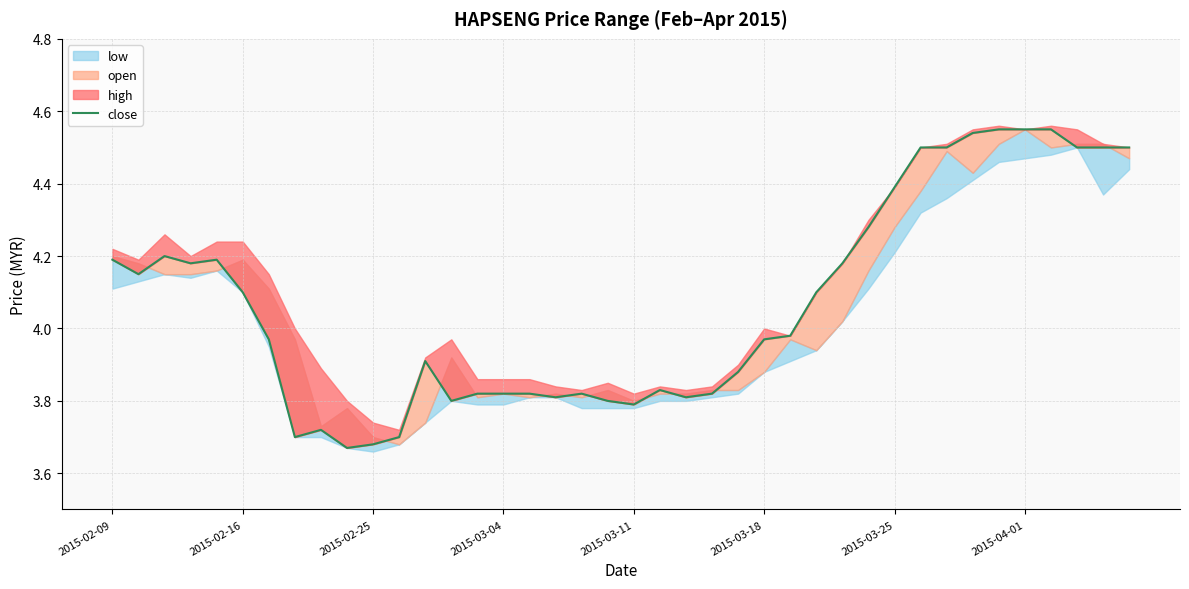

What is the value of the 36th point from the left?

4.5